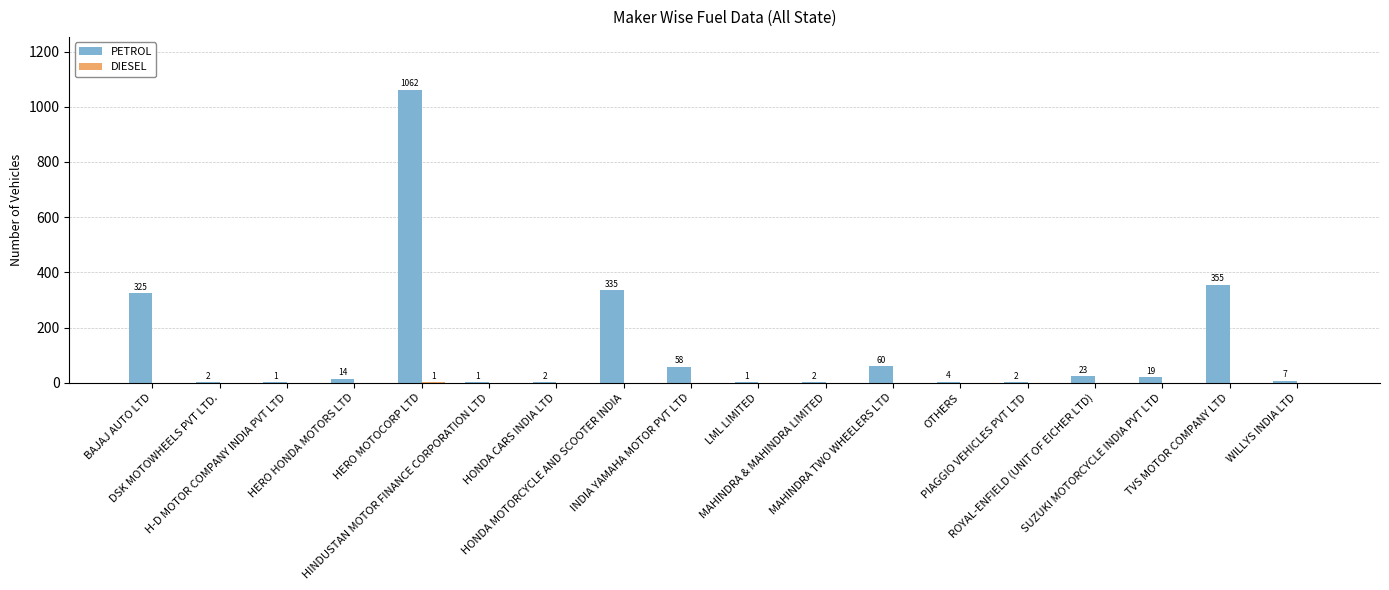

What is the highest value of the PETROL series?

1062